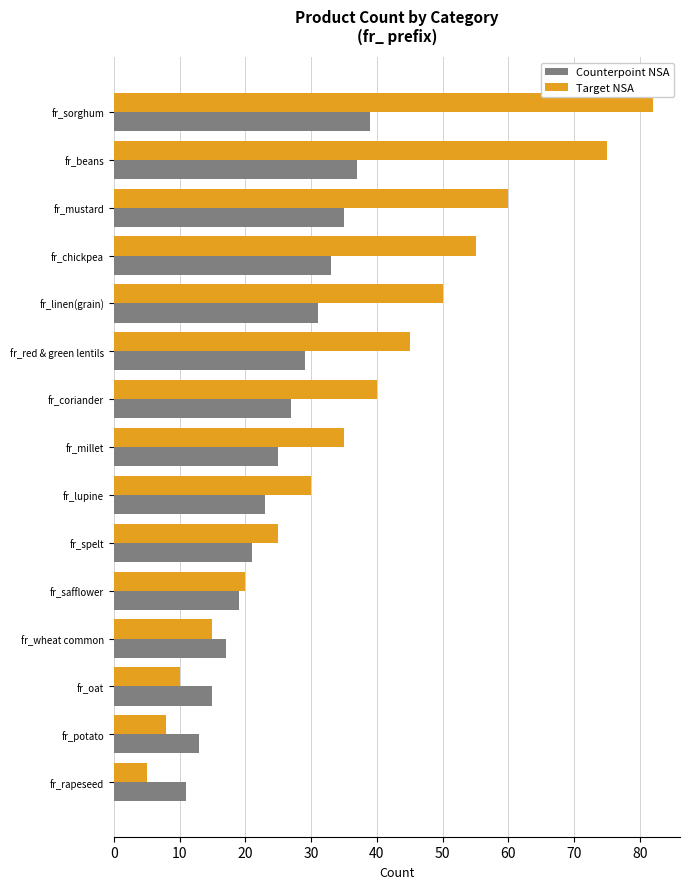

List the series in order of their peak value, highest first.

Target NSA, Counterpoint NSA